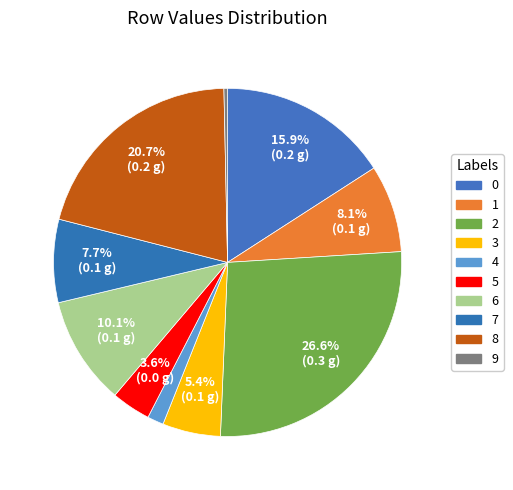

Which category has the biggest portion of the pie?

2